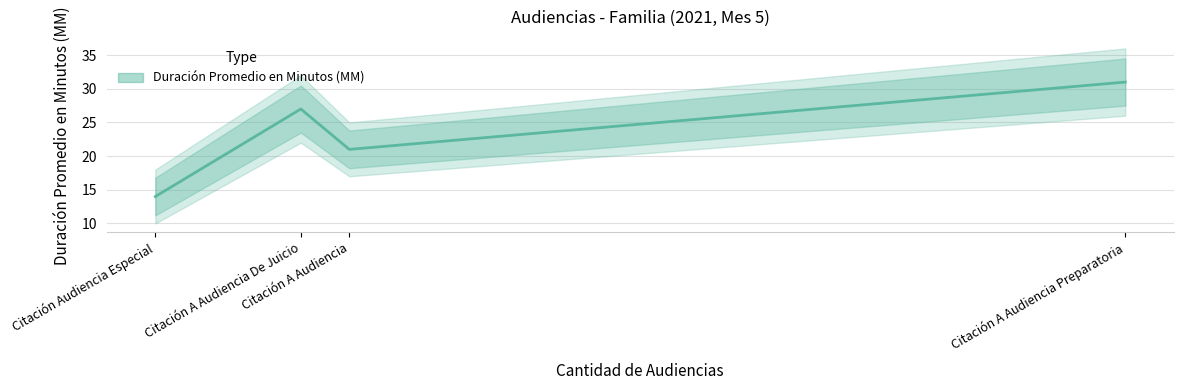

List the labels in order of value, smallest first.

Citación Audiencia Especial, Citación A Audiencia, Citación A Audiencia De Juicio, Citación A Audiencia Preparatoria